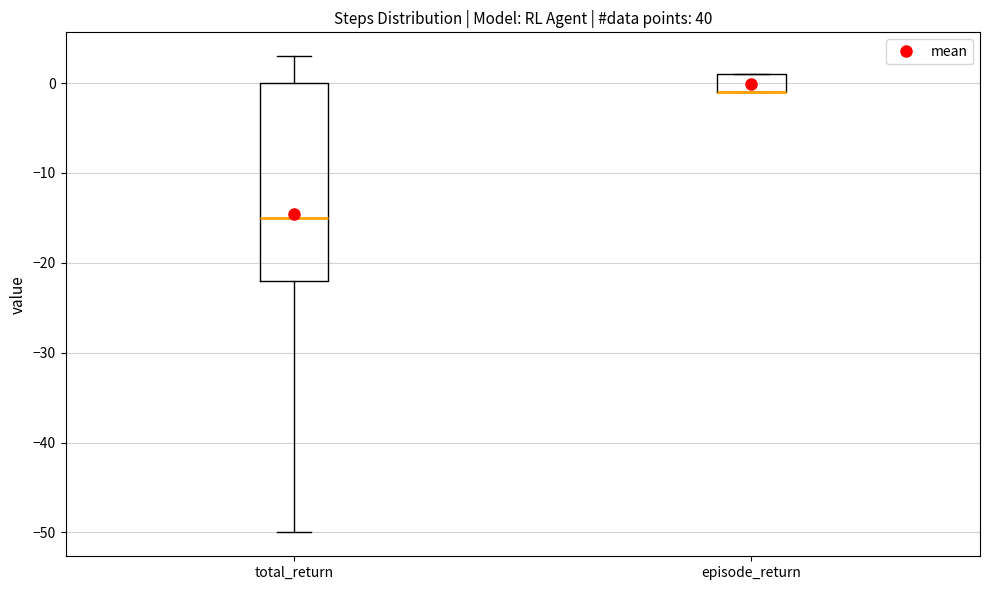

Which box is the tallest, from its lower edge to its upper edge?

total_return